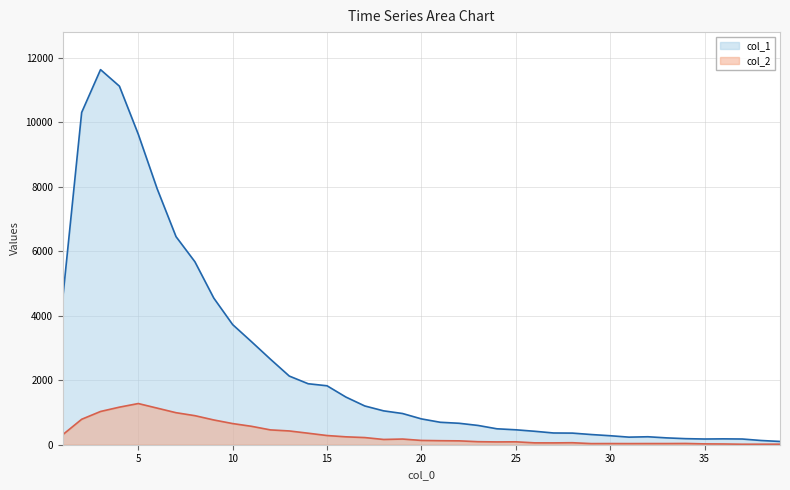

Which series has the largest total across all categories?

col_1